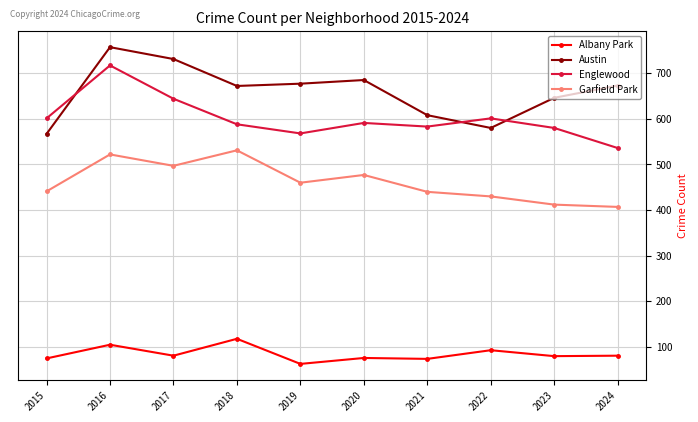

List the series in order of their peak value, highest first.

Austin, Englewood, Garfield Park, Albany Park